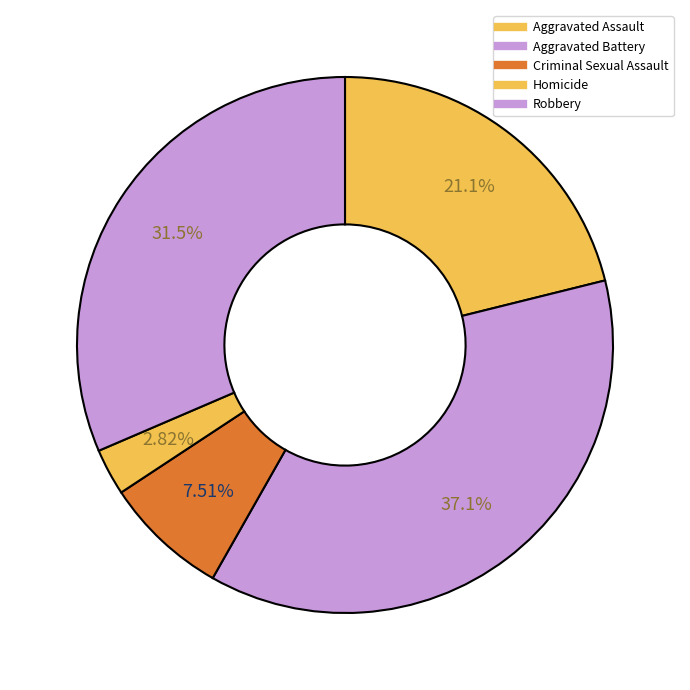

Rank the categories by value from lowest to highest.

Homicide, Criminal Sexual Assault, Aggravated Assault, Robbery, Aggravated Battery